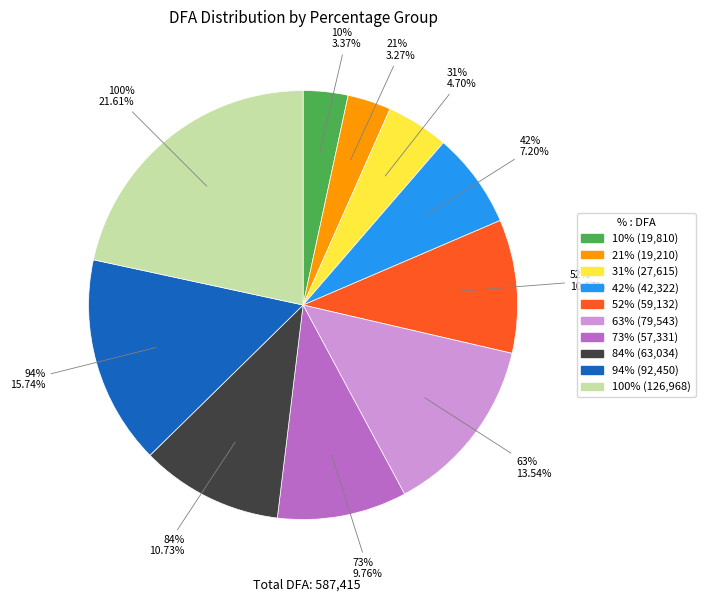

To the nearest percent, what is the difference between the largest and smallest slice percentages?

18%